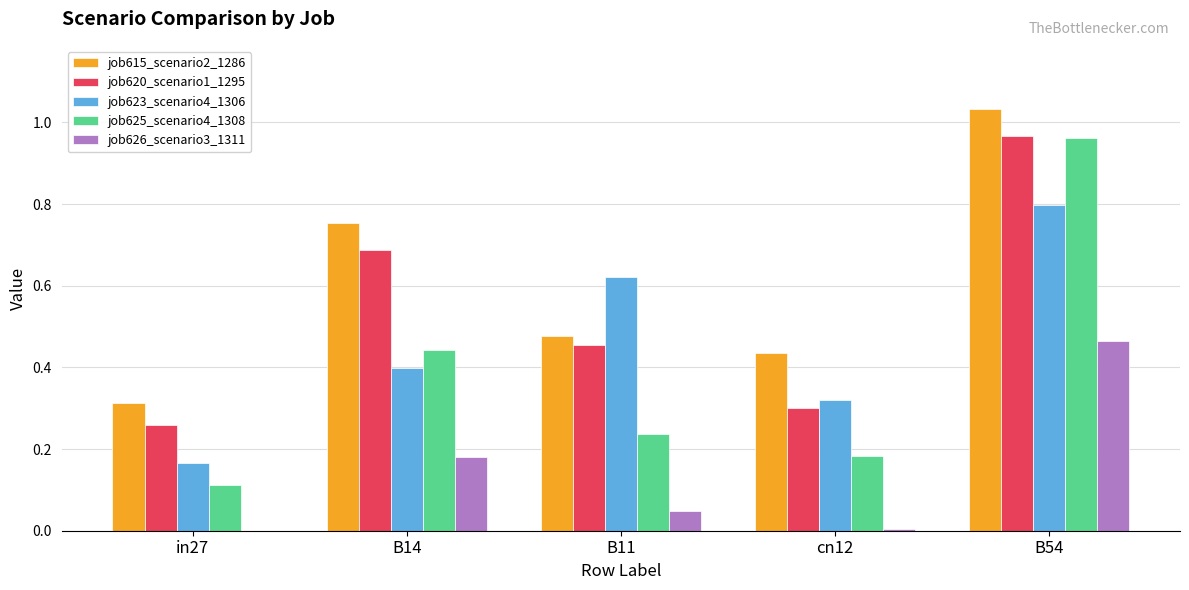

Is the value of job626_scenario3_1311 at B11 greater than the value of job615_scenario2_1286 at in27?

No